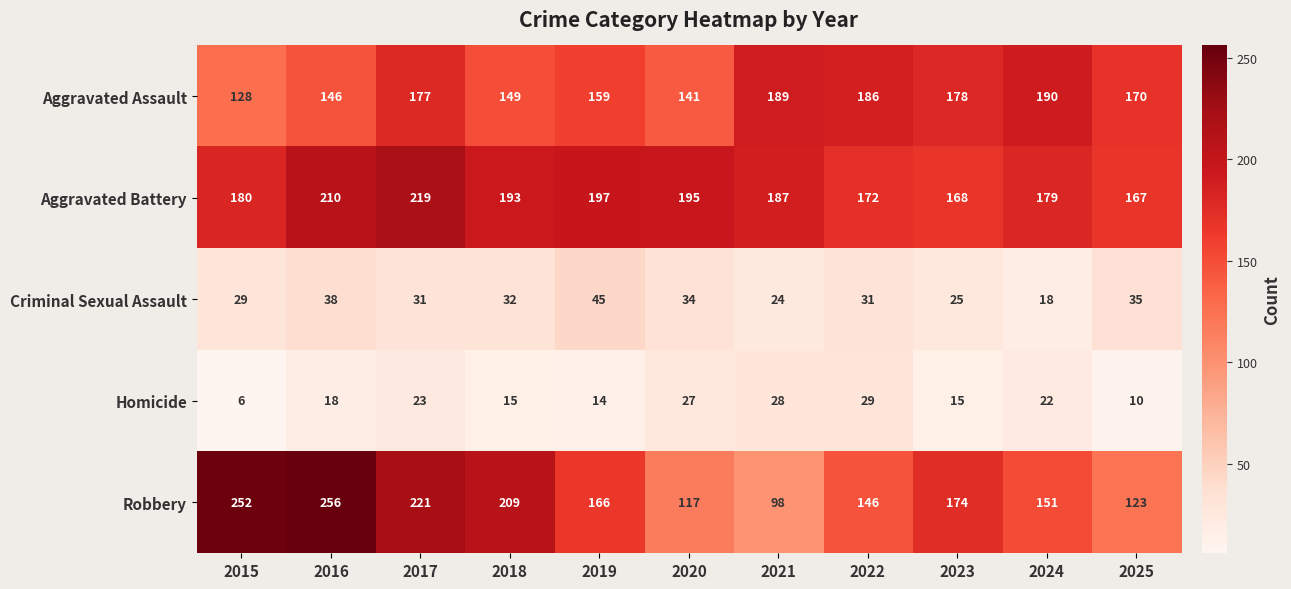

At which category does the chart reach its minimum across all series?

2015